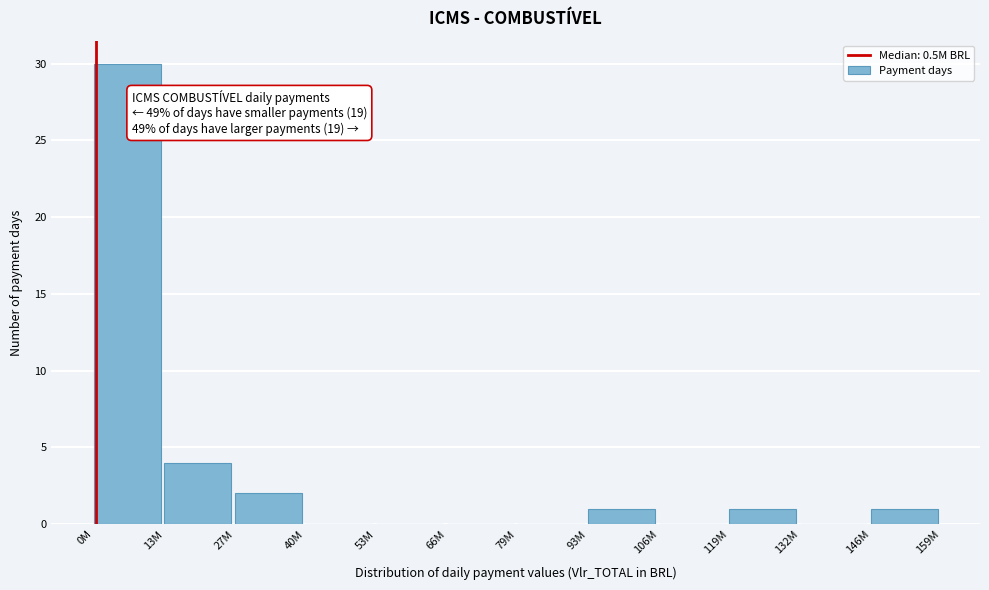

Reading left to right, transcribe all the data shown in this chart.

0M=30	13M=4	27M=2	40M=0	53M=0	66M=0	79M=0	93M=1	106M=0	119M=1	132M=0	146M=1